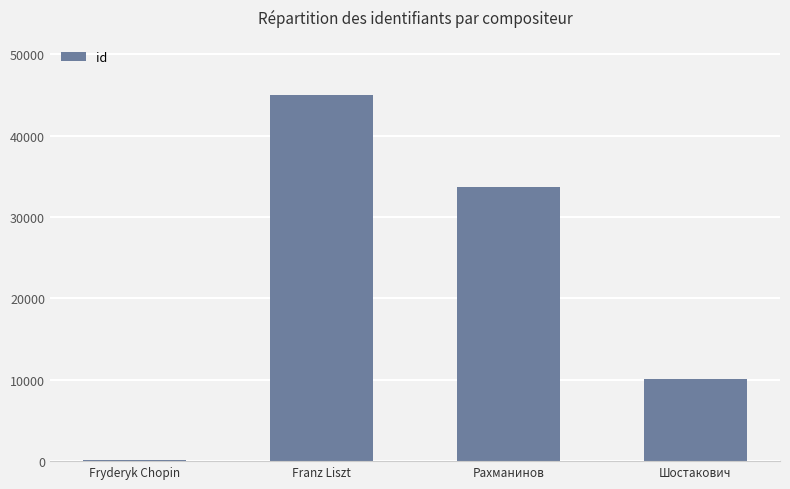

Reading right to left, what are all the values shown in this chart?

Шостакович=10093	Рахманинов=33725	Franz Liszt=45037	Fryderyk Chopin=83